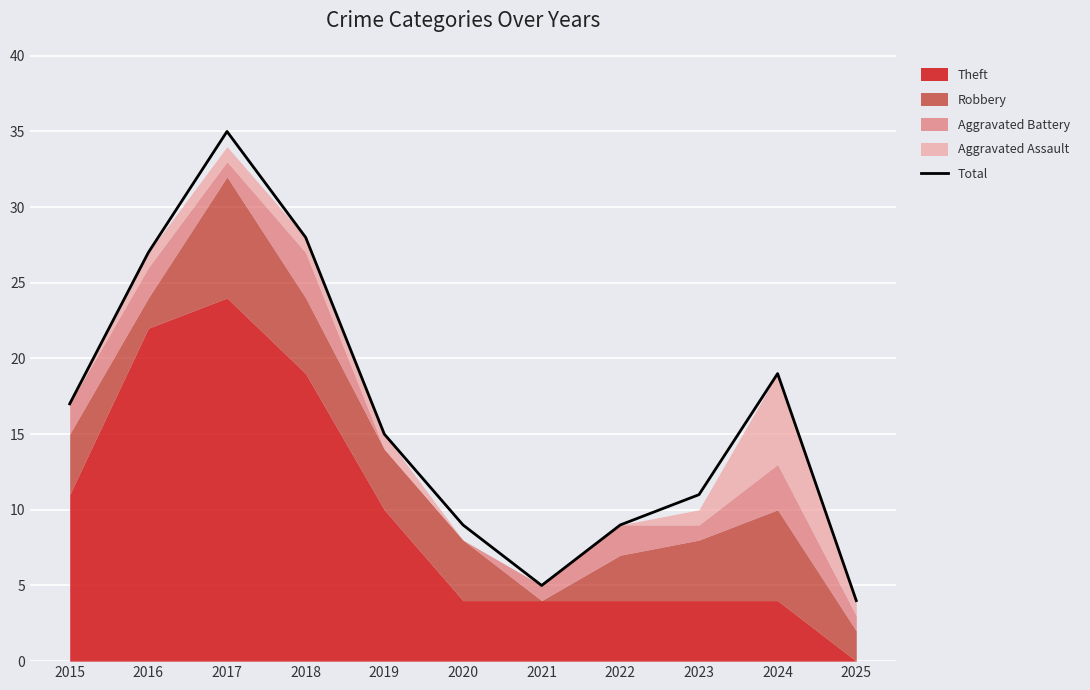

What is the difference between the second highest and minimum values?

24